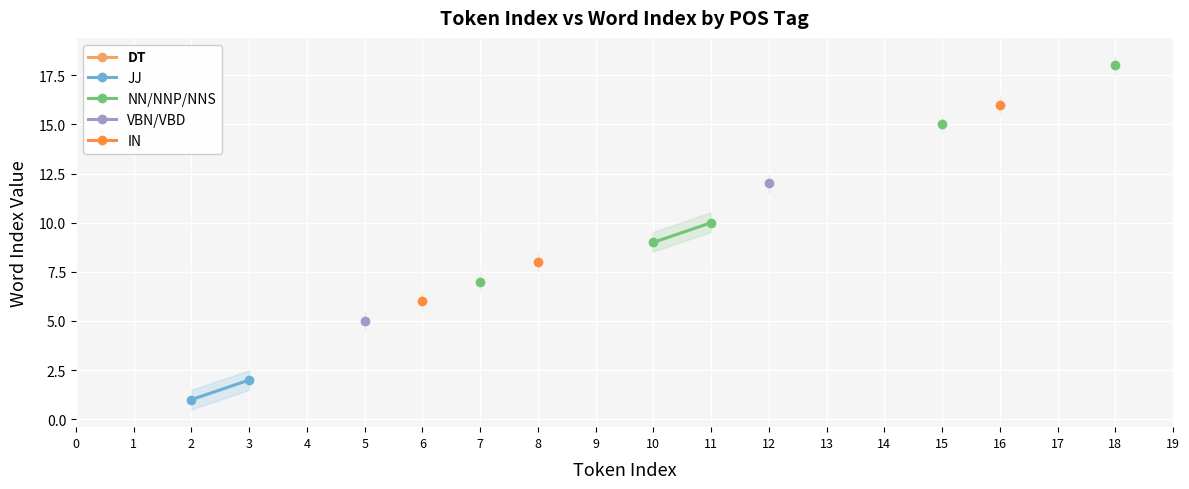

What is the value of the NN/NNP/NNS point at the 11th from the left?

9.0